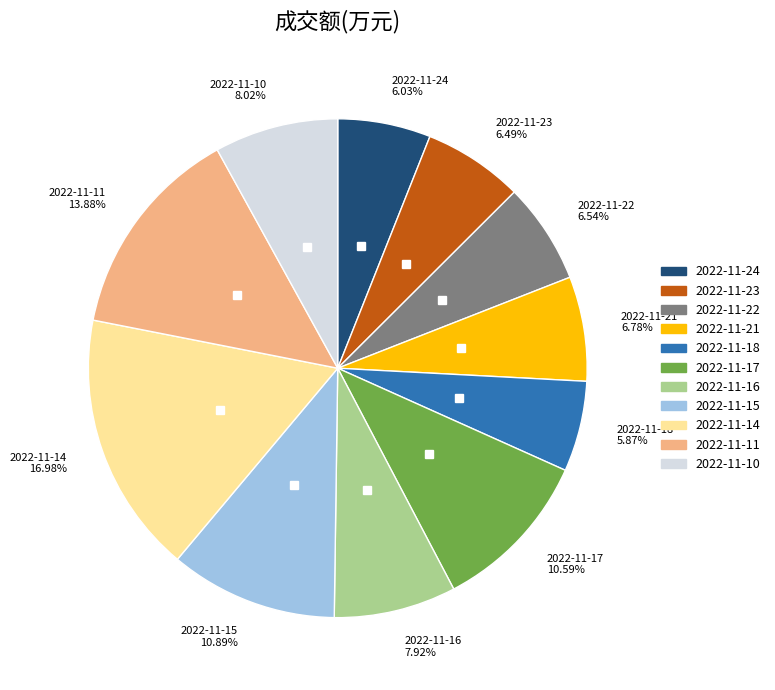

Is it true that 2022-11-17 is 1% of the pie?

False